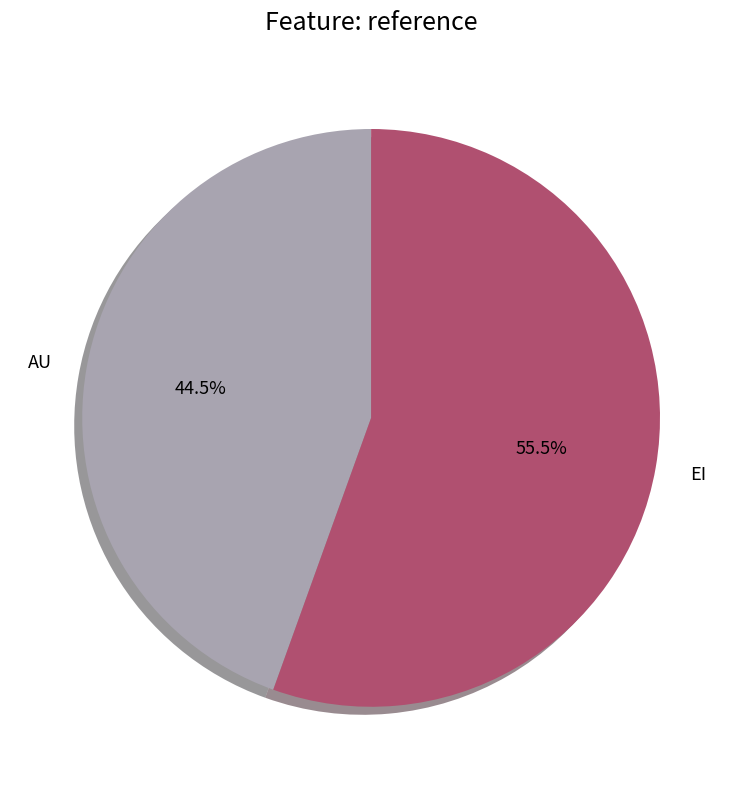

Which has a higher value, AU or EI?

EI